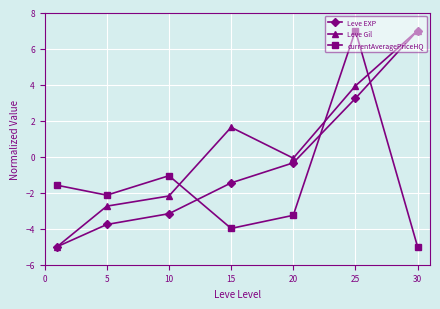

What is the minimum value for Leve Gil?

-5.0